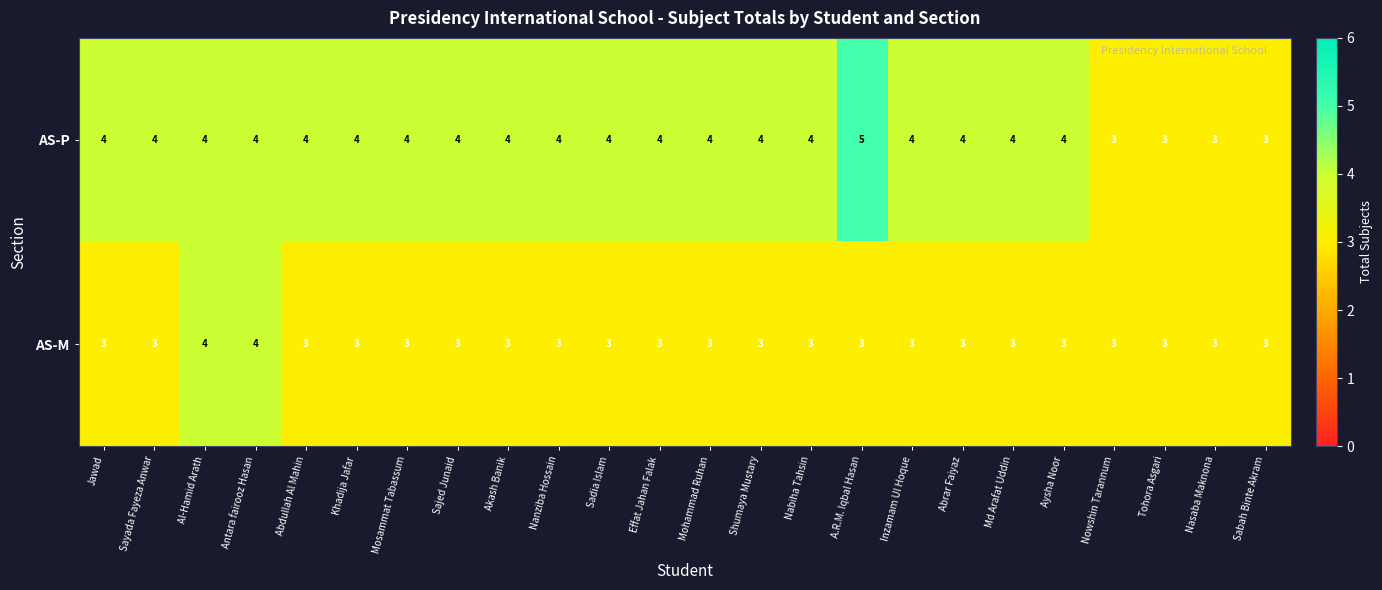

Which series has the largest range (max minus min)?

AS-P